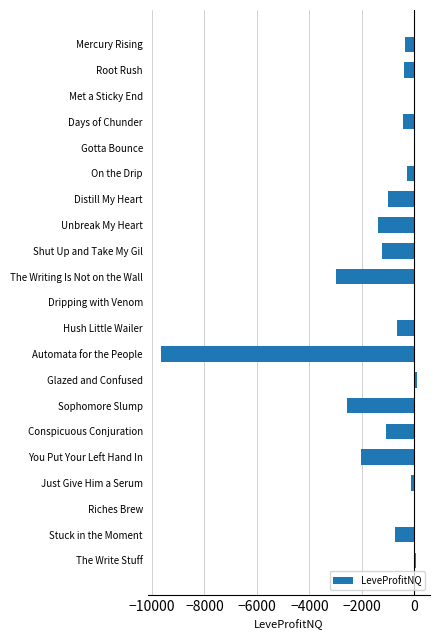

At which label is the value closest to -4782?

The Writing Is Not on the Wall